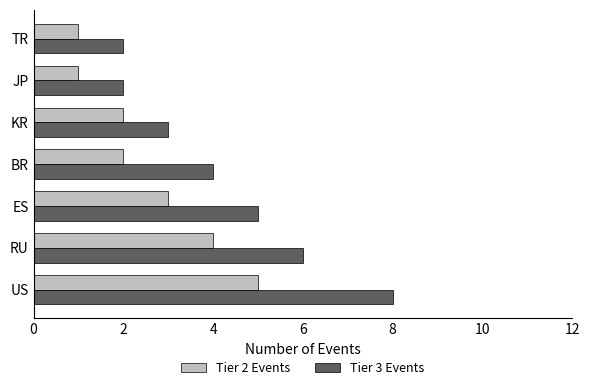

Is it true that Tier 3 Events equals 6 at RU?

True